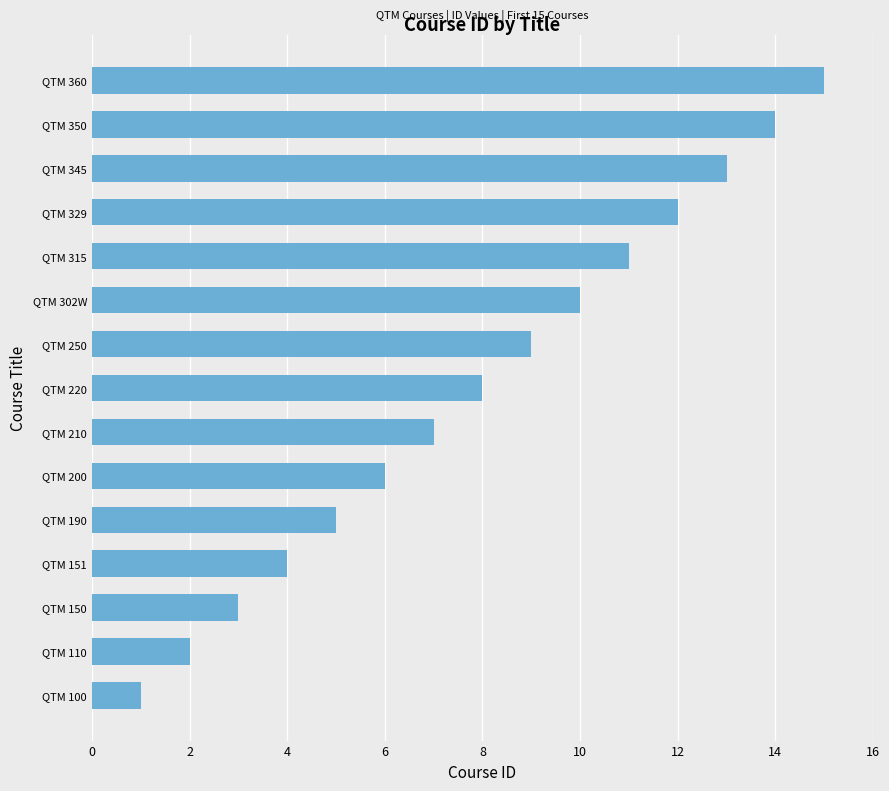

List the labels in order of value, smallest first.

QTM 100, QTM 110, QTM 150, QTM 151, QTM 190, QTM 200, QTM 210, QTM 220, QTM 250, QTM 302W, QTM 315, QTM 329, QTM 345, QTM 350, QTM 360